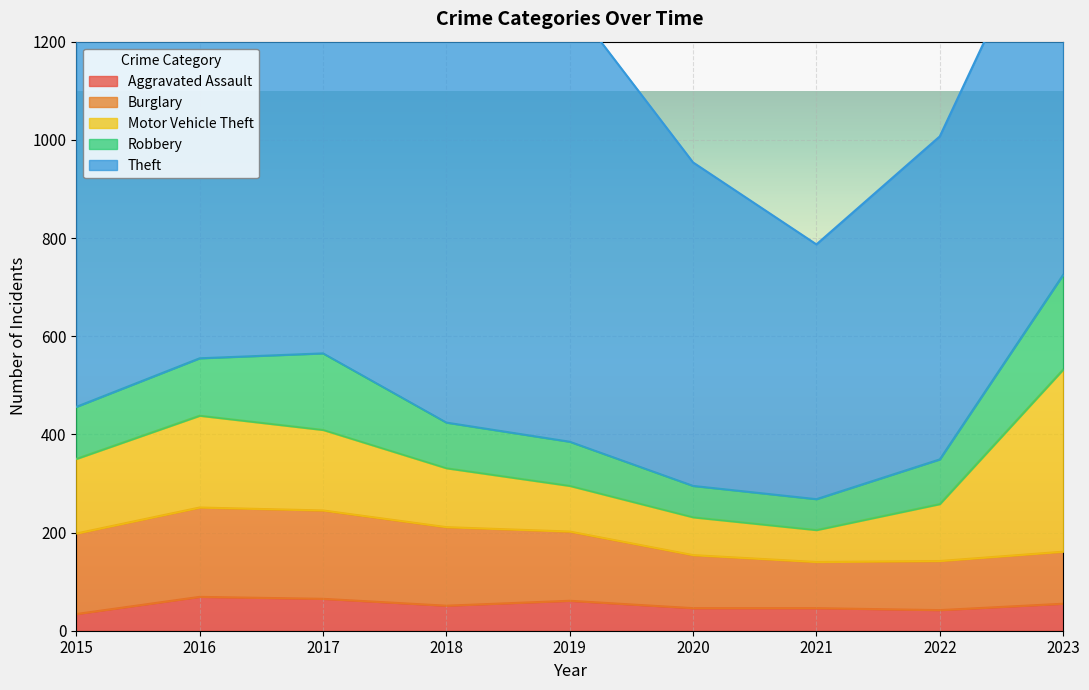

What is the approximate value of Motor Vehicle Theft at 2016?

187